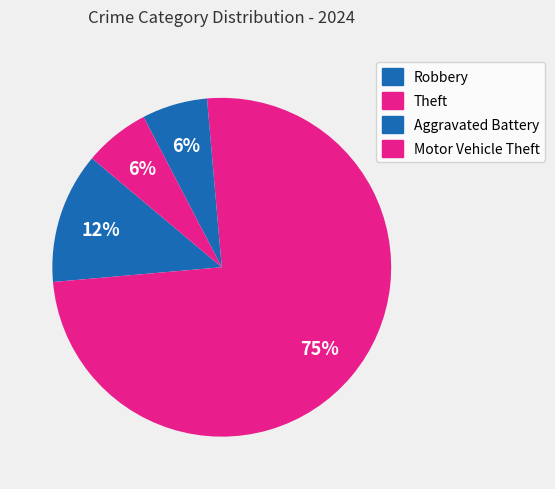

To the nearest percent, what is the difference between the largest and smallest slice percentages?

69%